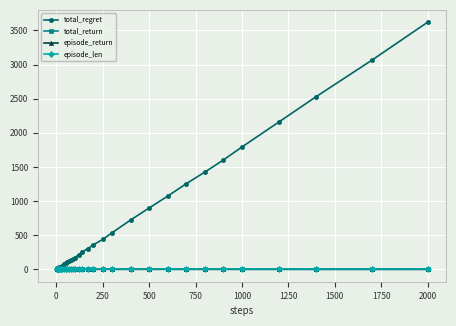

Which series has the largest total across all categories?

total_regret